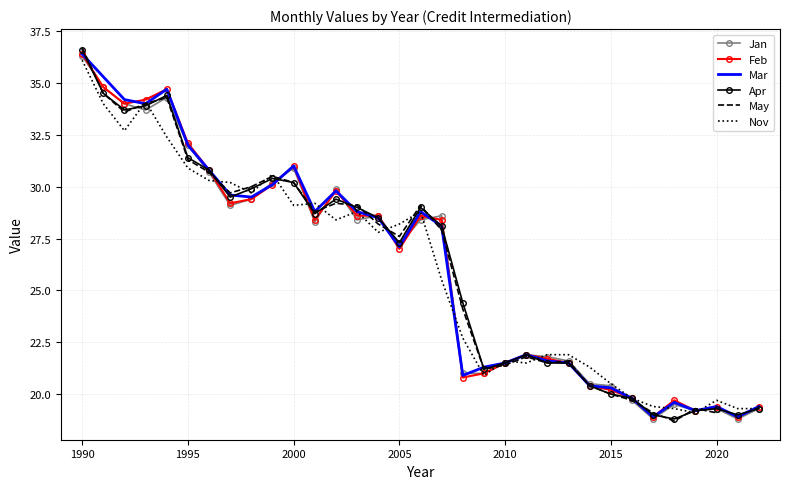

What are all the series names shown in the legend?

Jan, Feb, Mar, Apr, May, Nov